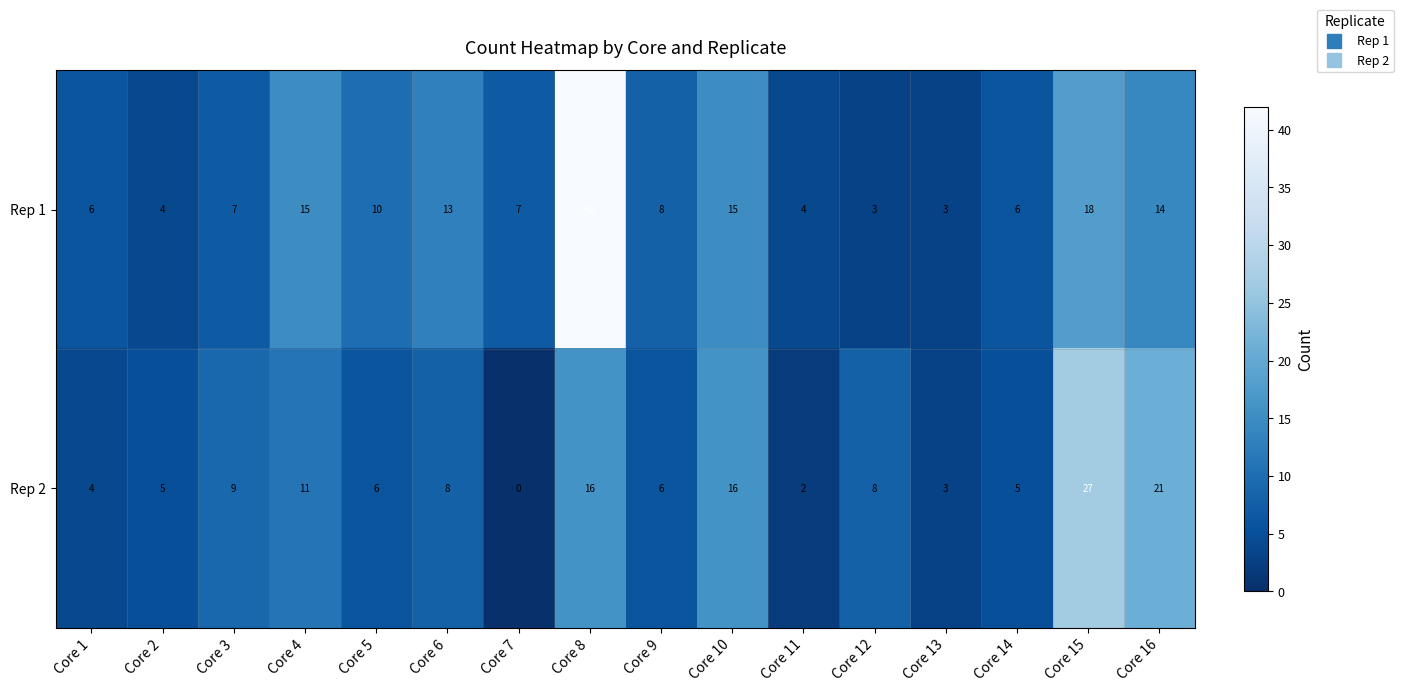

Rank the series at Core 6 from highest to lowest value.

Rep 1, Rep 2